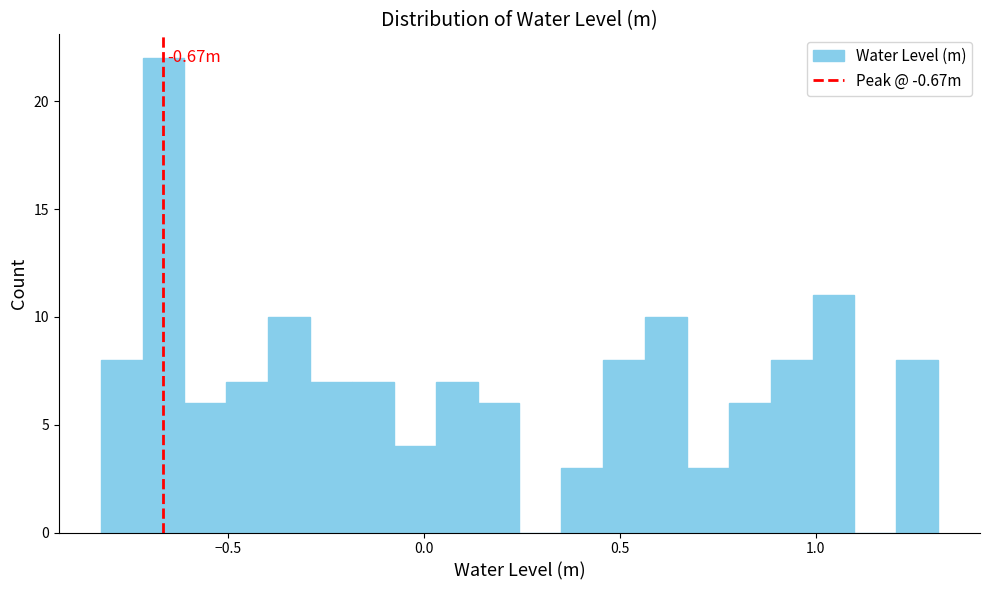

Read against the x-axis, roughly where is the centre of the tallest bar?

-0.65